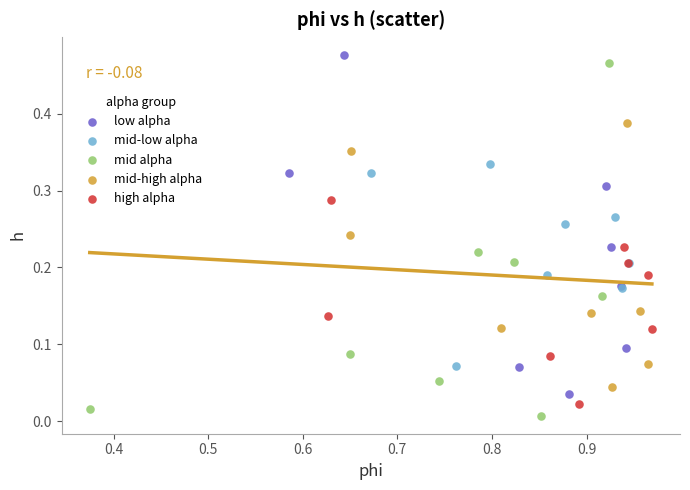

What are all the series names shown in the legend?

low alpha, mid-low alpha, mid alpha, mid-high alpha, high alpha